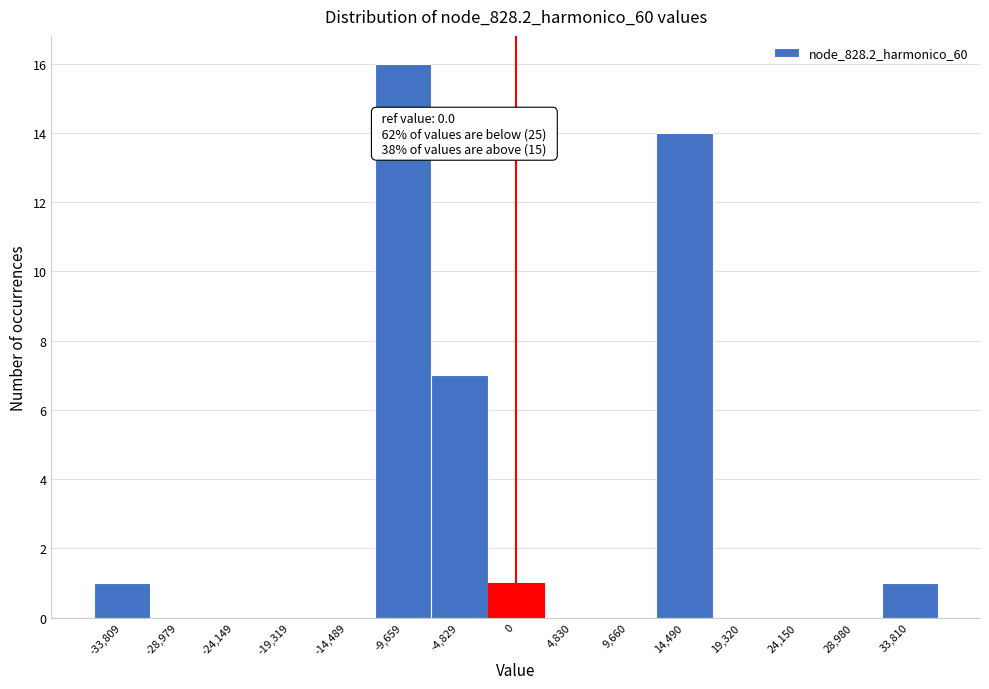

Over which range of the x-axis is the bar tallest?

-12000 to -7000